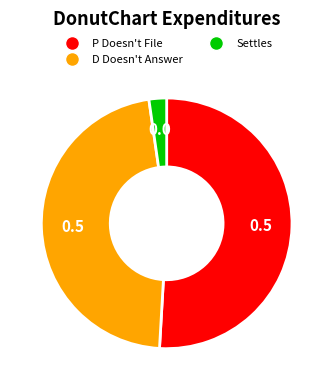

Is there any slice that represents more than half of the pie?

Yes